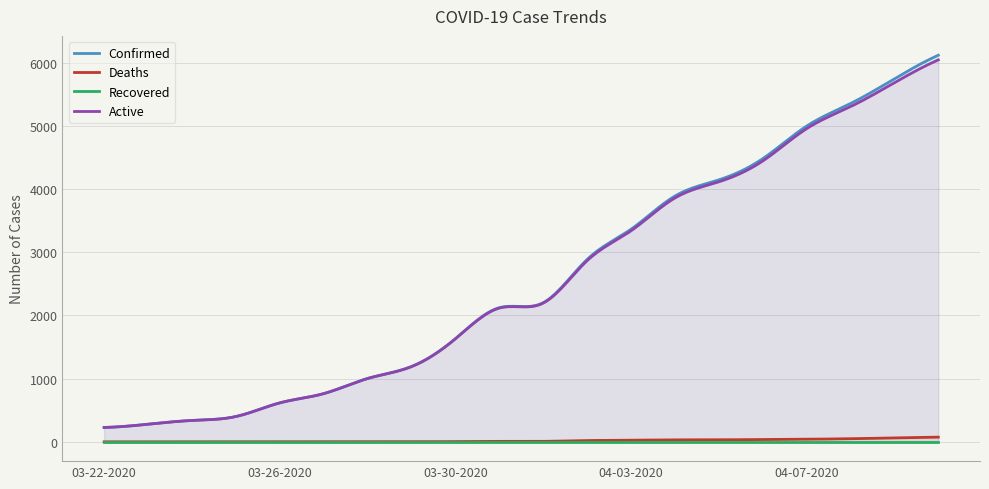

The value of Confirmed at 03-25-2020 is 134. True or false?

False